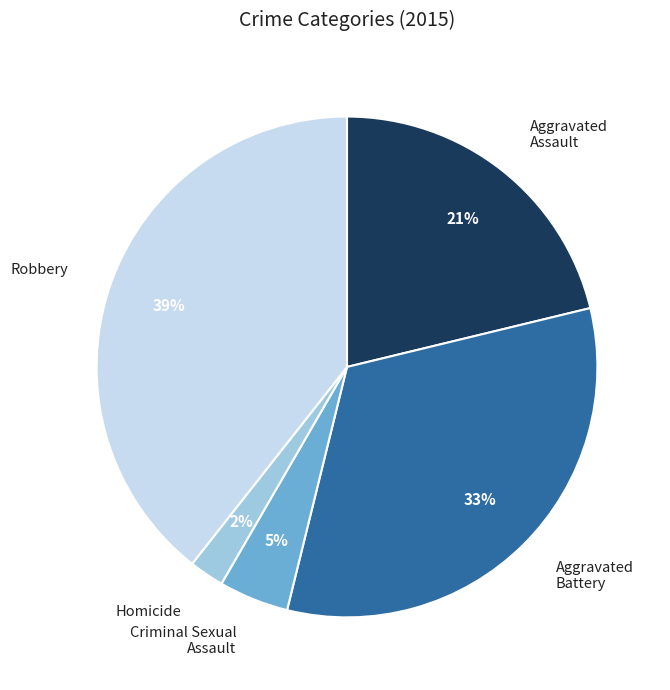

Which category has the biggest portion of the pie?

Robbery